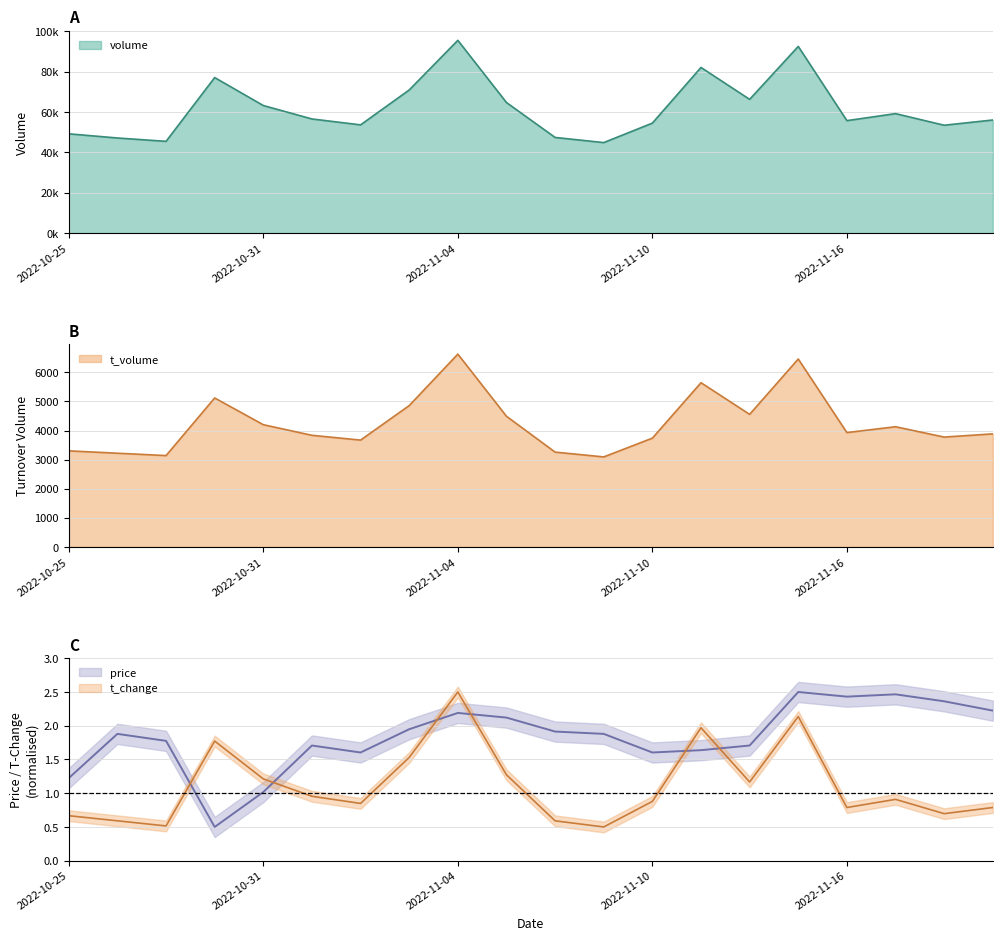

Is it true that t_volume equals 3672.0 at 2022-11-02?

True